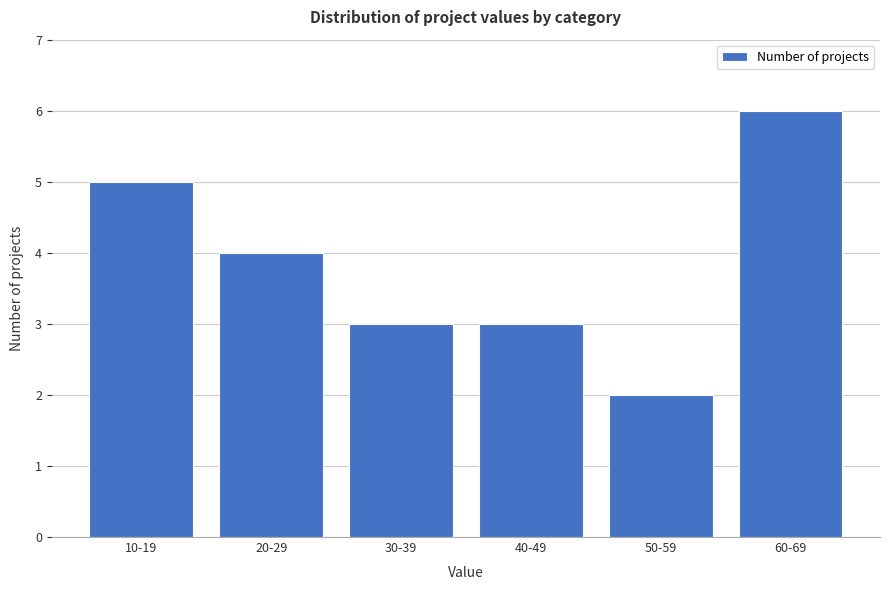

Reading left to right, list all the values displayed in this chart.

10-19=5	20-29=4	30-39=3	40-49=3	50-59=2	60-69=6